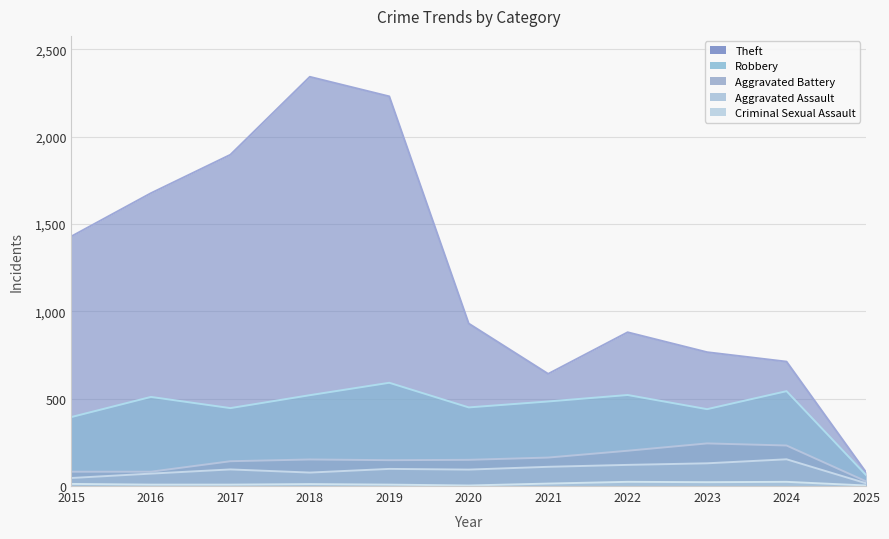

Reading right to left, what are all the values shown in this chart?

Theft: 2025=79	2024=712	2023=766	2022=880	2021=642	2020=930	2019=2230	2018=2342	2017=1896	2016=1676	2015=1429
Robbery: 2025=63	2024=543	2023=440	2022=521	2021=484	2020=450	2019=591	2018=520	2017=446	2016=510	2015=395
Aggravated Battery: 2025=27	2024=232	2023=244	2022=202	2021=163	2020=150	2019=148	2018=152	2017=142	2016=82	2015=82
Aggravated Assault: 2025=16	2024=153	2023=130	2022=121	2021=110	2020=94	2019=98	2018=77	2017=95	2016=71	2015=46
Criminal Sexual Assault: 2025=3	2024=24	2023=22	2022=24	2021=14	2020=3	2019=8	2018=11	2017=8	2016=8	2015=12